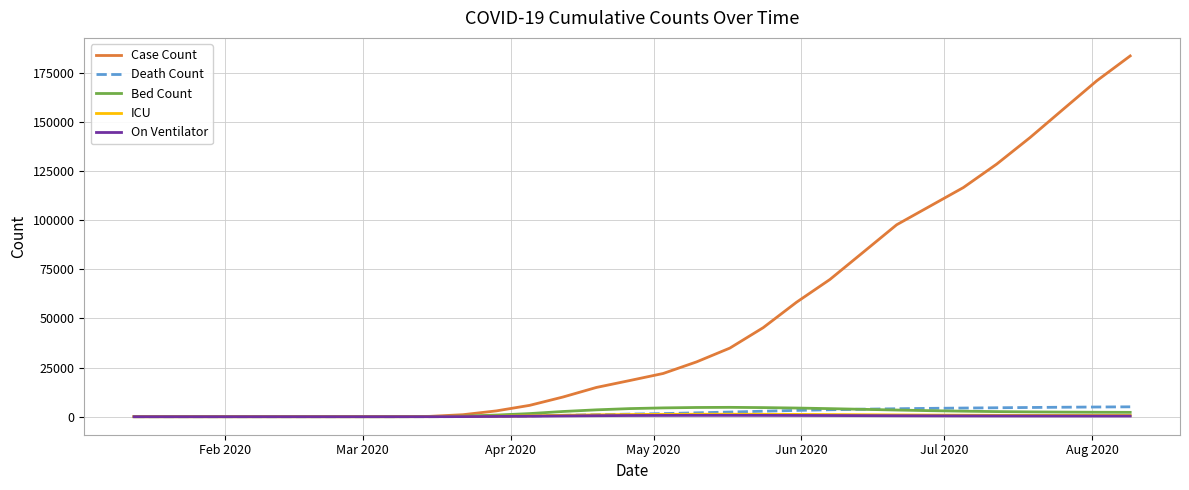

What is the greatest value displayed?

183489